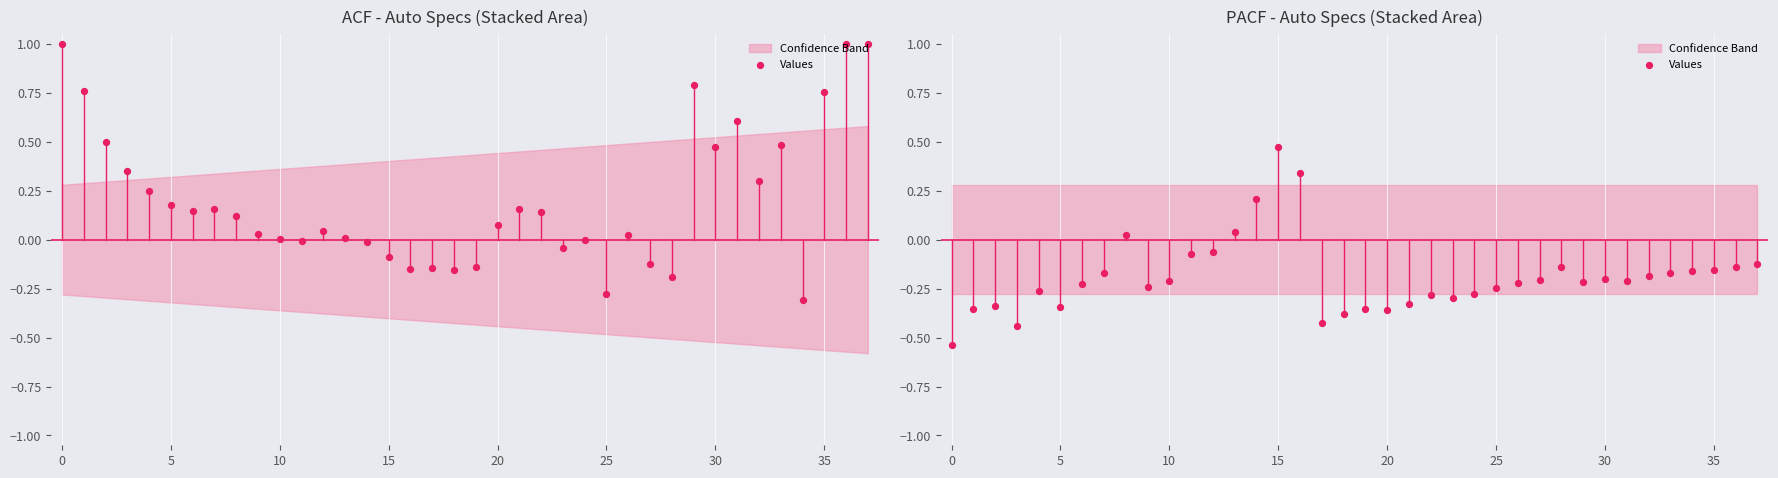

Between 10 and 11, which is larger?

11